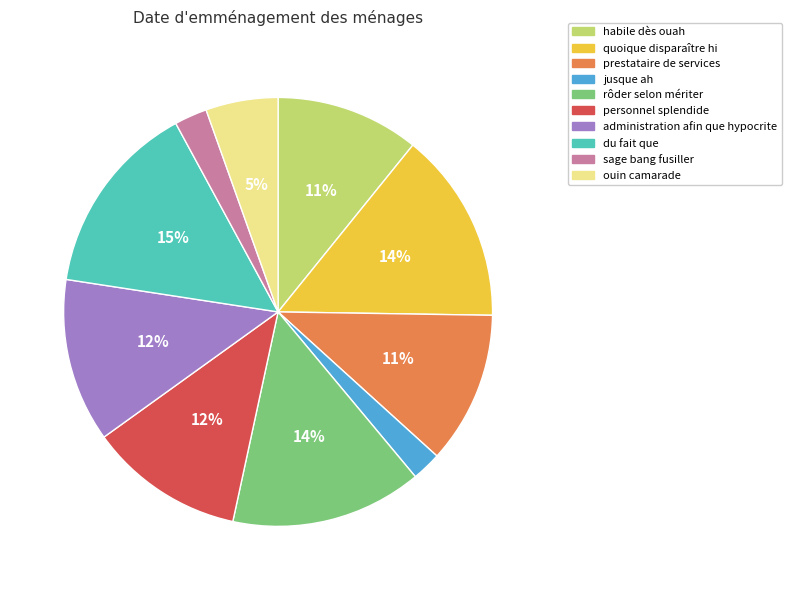

Between administration afin que hypocrite and jusque ah, which is larger?

administration afin que hypocrite